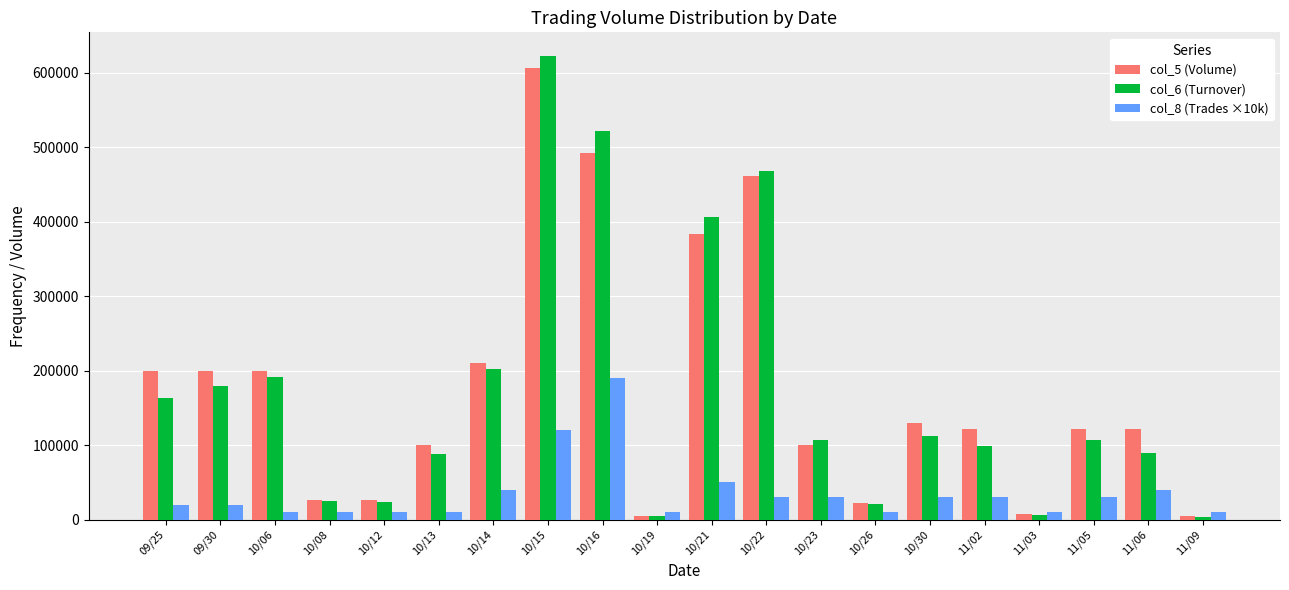

What is the value of the col_5 (Volume) bar at the 16th from the left?

122000